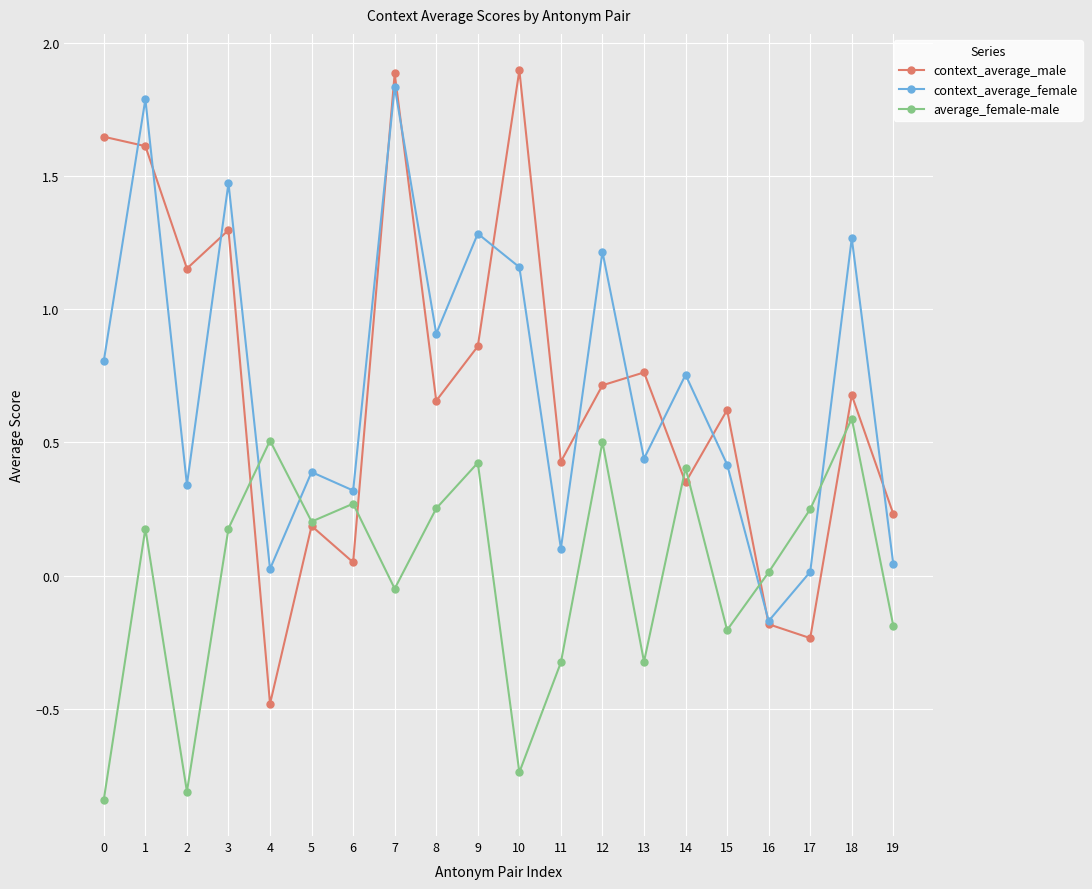

Is the value of average_female-male at 9 greater than the value of context_average_female at 5?

Yes